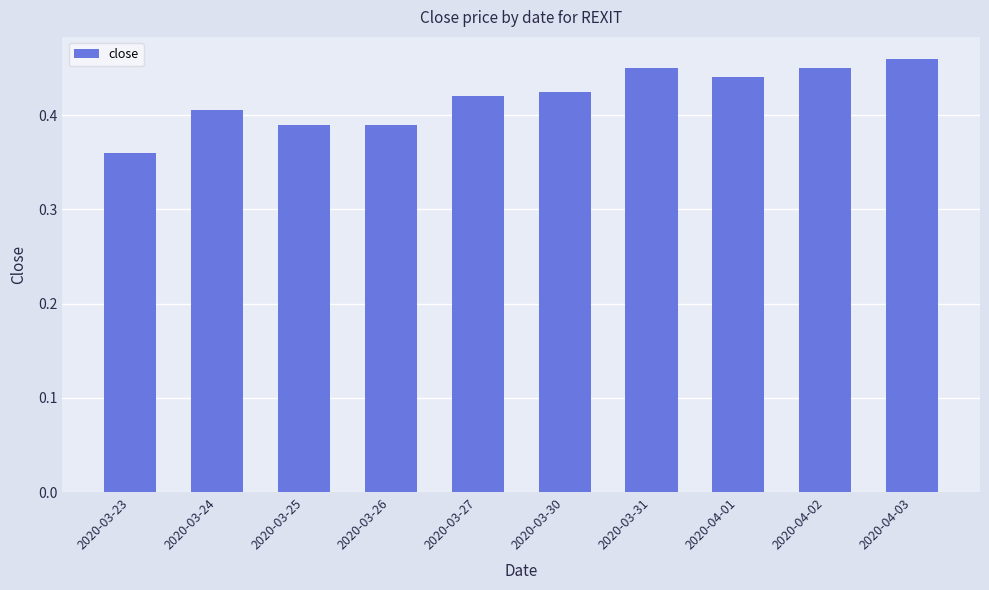

At which category does the chart reach its peak across all series?

2020-04-03